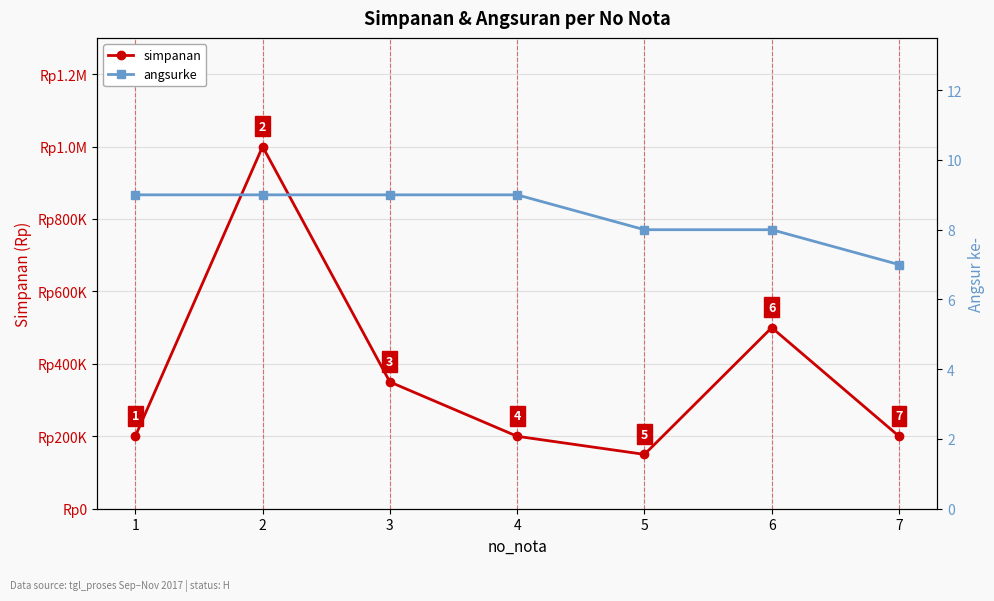

At which label does simpanan first exceed 200000?

2